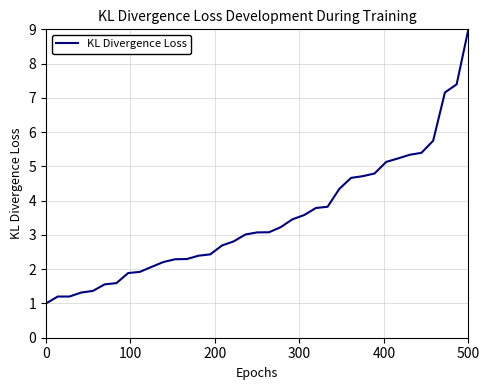

Reading left to right, list all the values displayed in this chart.

1.0	1.2	1.2	1.3	1.4	1.6	1.6	1.9	1.9	2.1	2.2	2.3	2.3	2.4	2.4	2.7	2.8	3.0	3.1	3.1	3.2	3.5	3.6	3.8	3.8	4.3	4.7	4.7	4.8	5.1	5.2	5.3	5.4	5.8	7.2	7.4	9.0